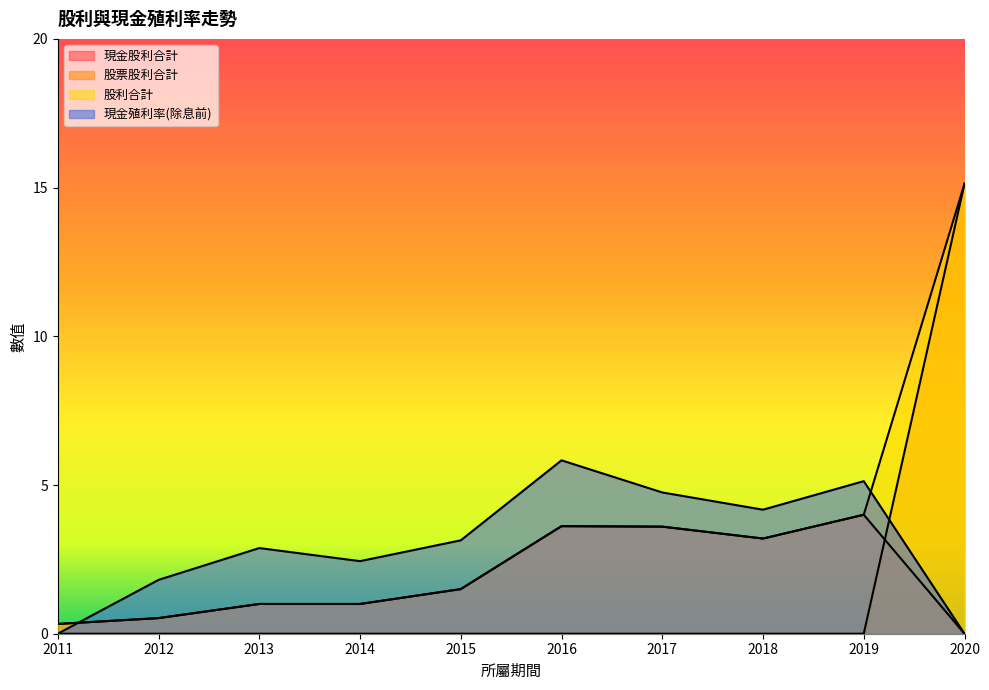

At which category does 股利合計 reach its first local valley?

2018